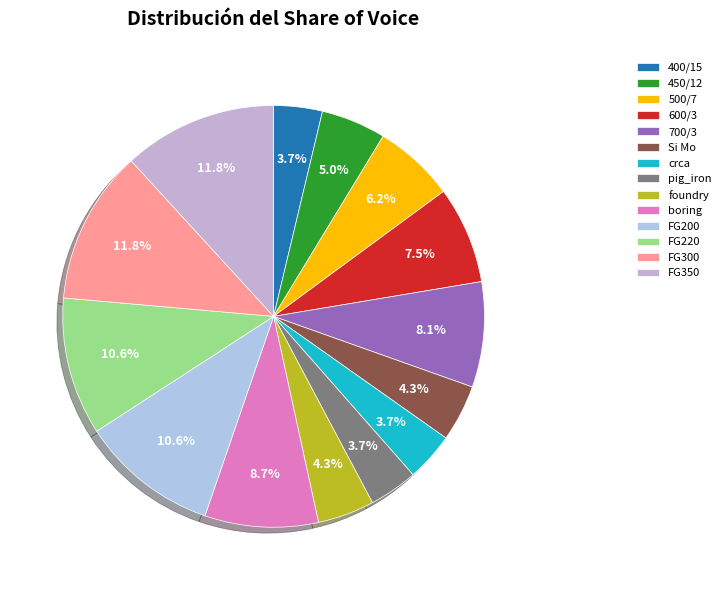

Count the number of slices in the pie.

14